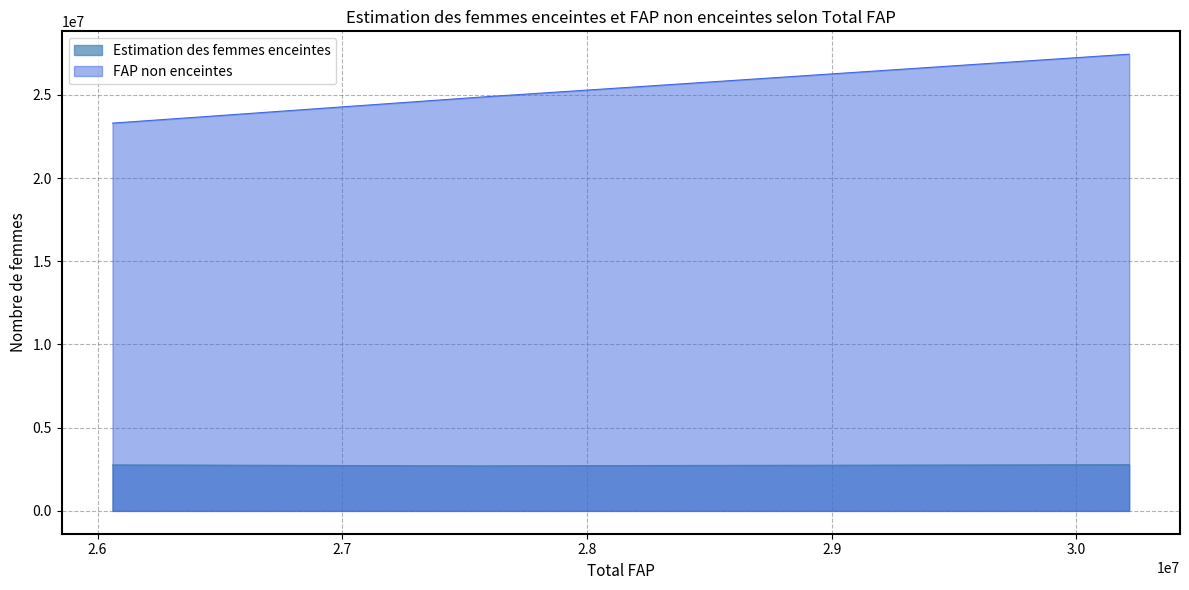

True or false: Estimation des femmes enceintes and FAP non enceintes intersect in this chart.

False